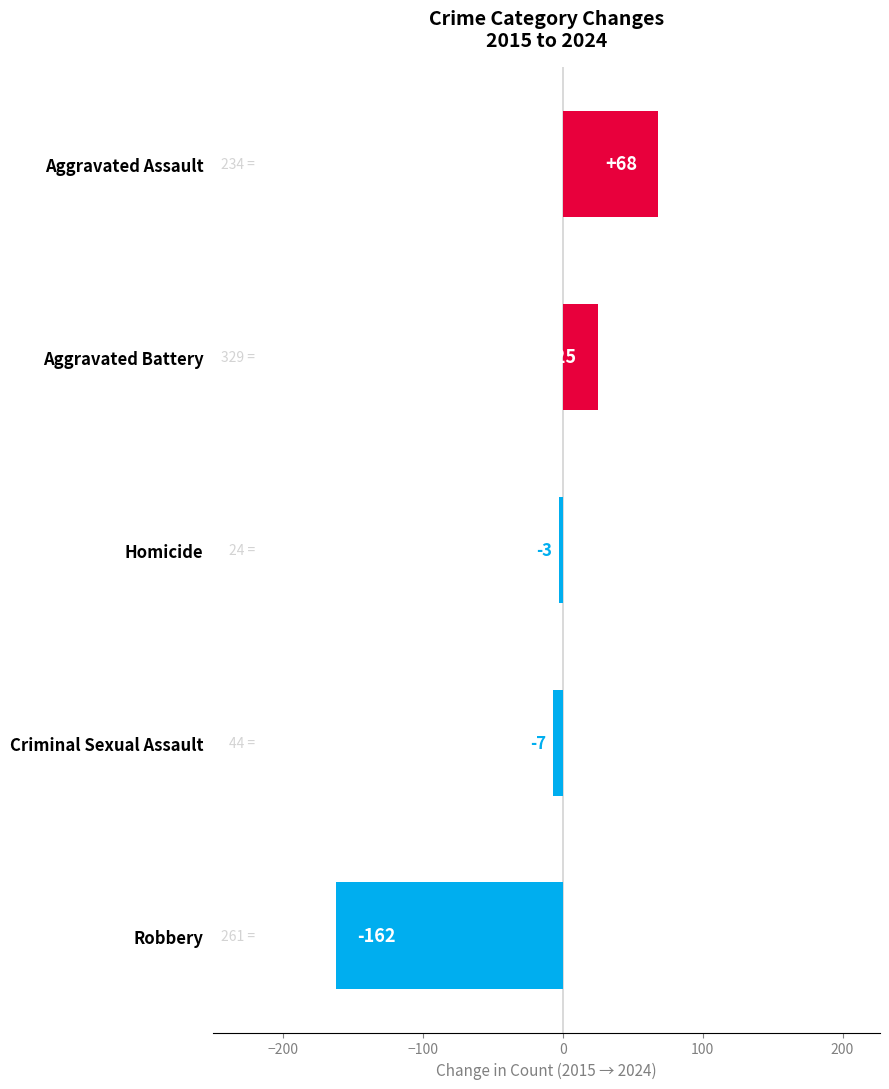

How many values are below zero?

3